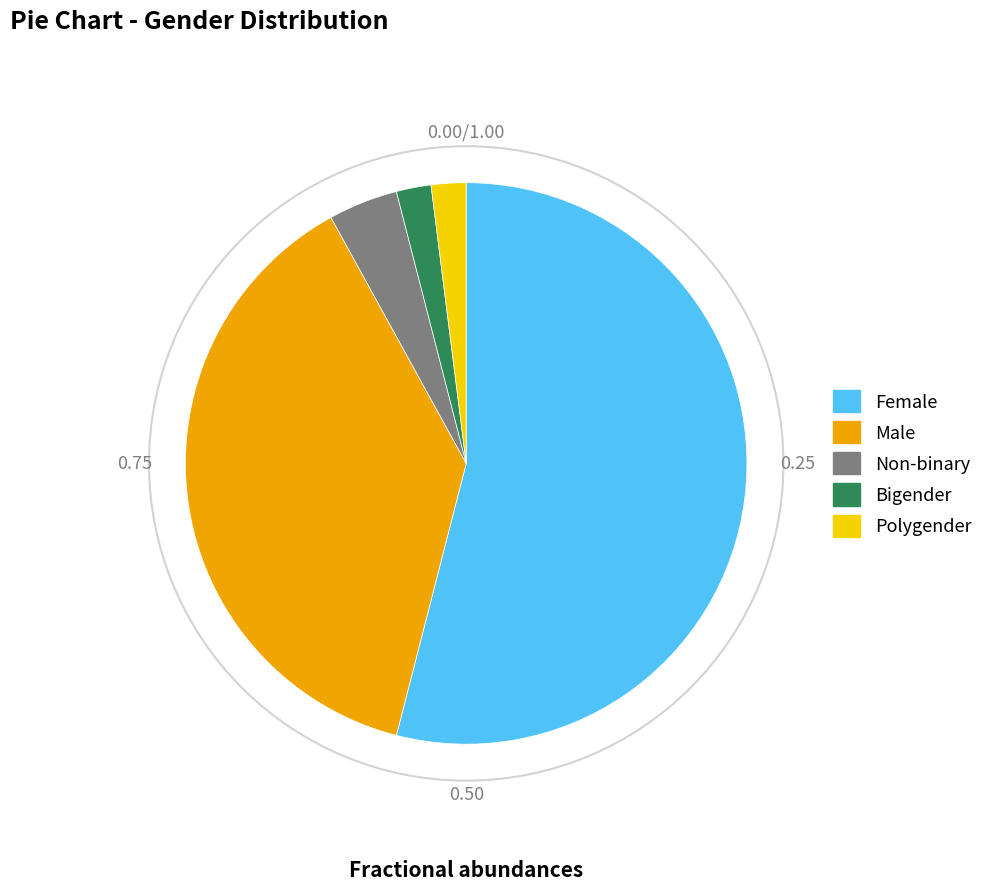

Approximately how many times larger is the value at Male compared to Female?

0.7